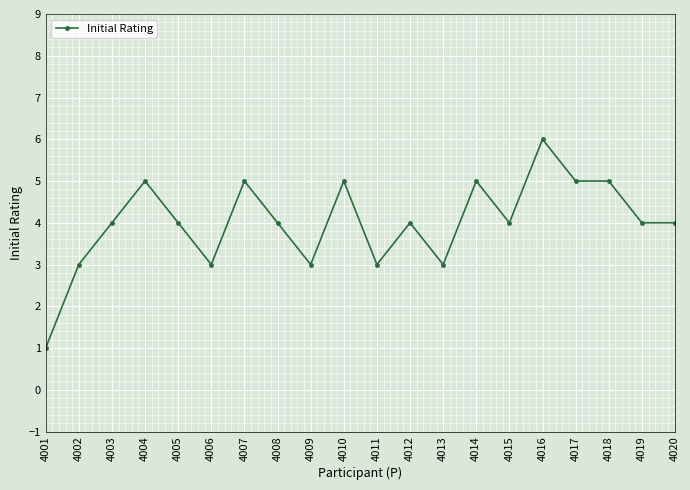

What value does the data have at 4011?

3